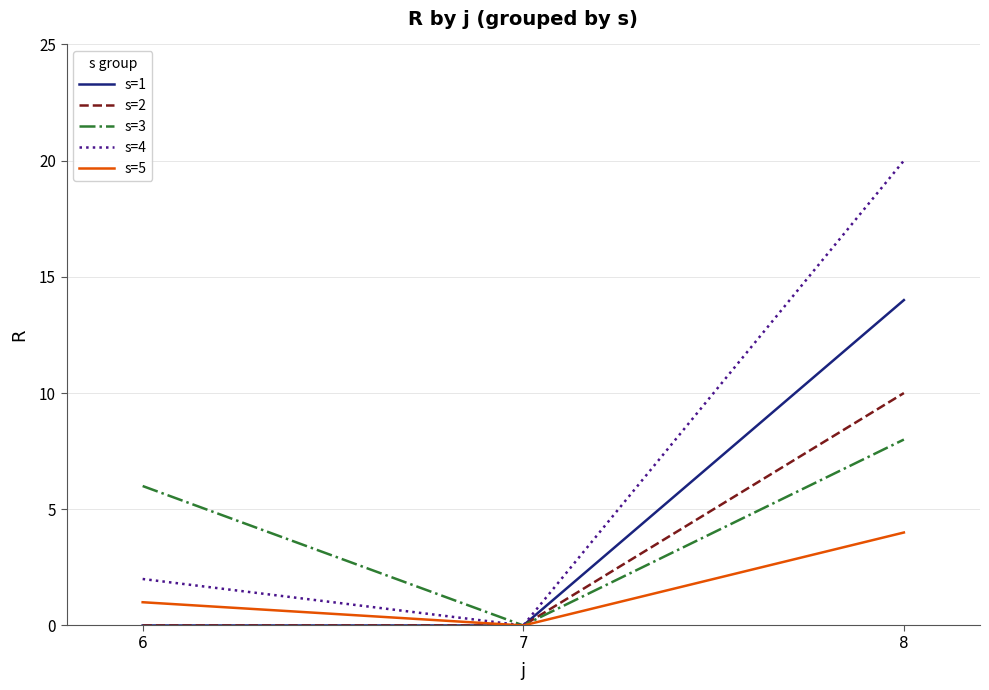

What is the total value across all series at 8?

56